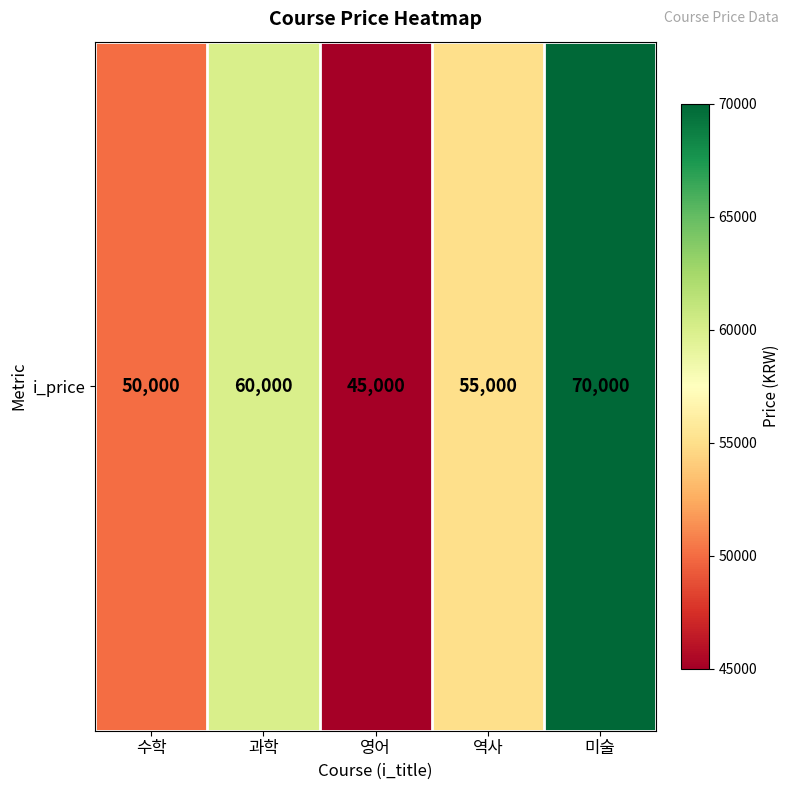

What value does the data have at 과학?

60000